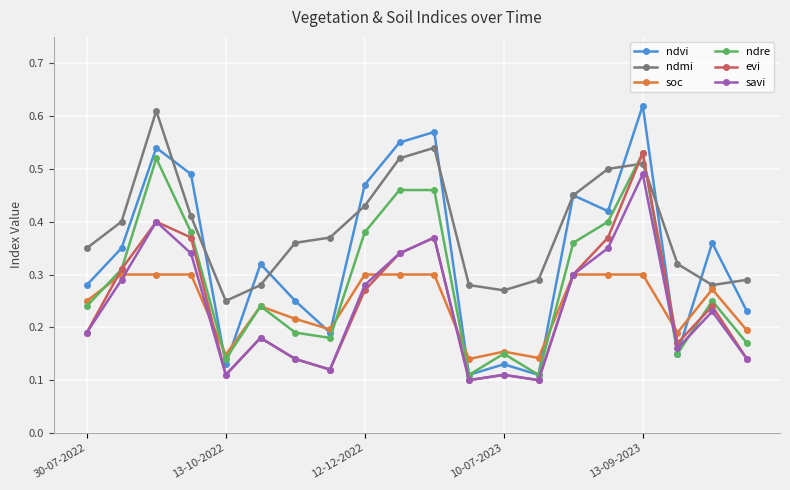

Which series has the largest range (max minus min)?

ndvi